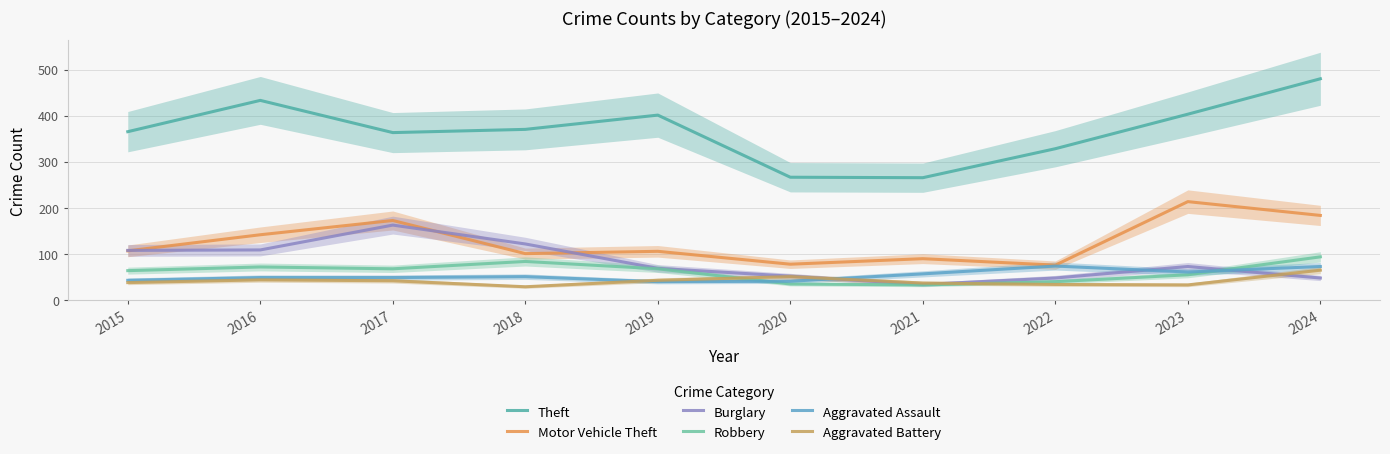

Where is the first local maximum for Aggravated Assault?

2018